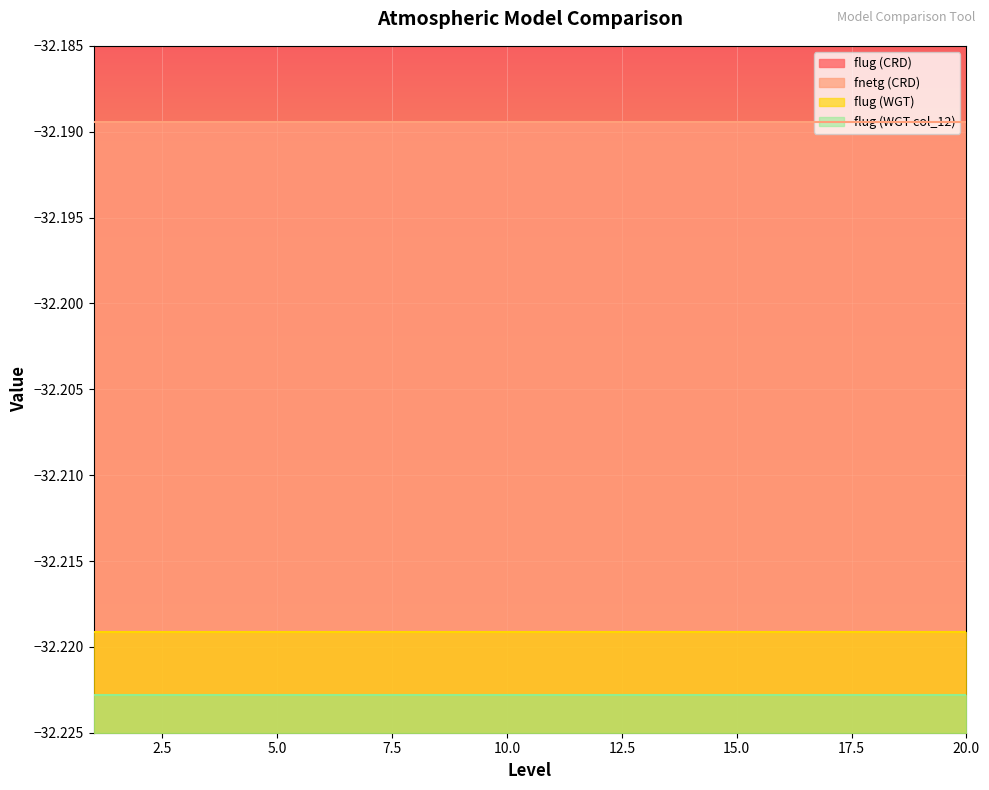

Which has a higher value, 11 or 2?

11